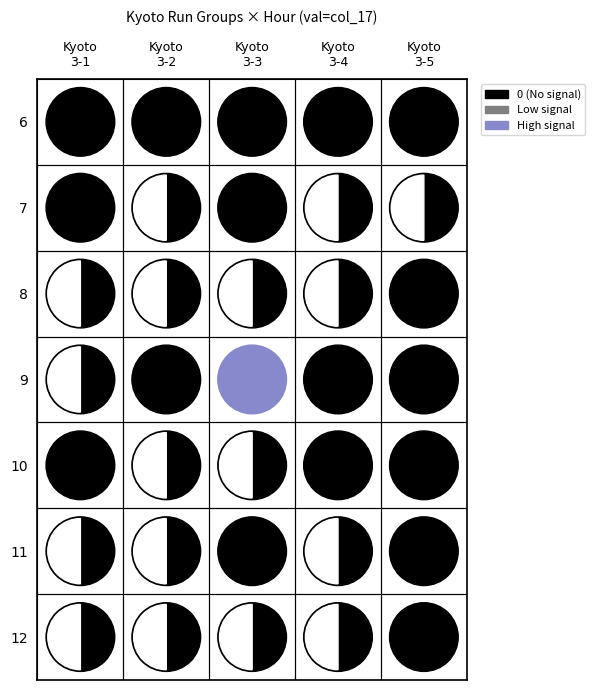

True or false: kyoto_3_2 has a value of -401 at 6.

False